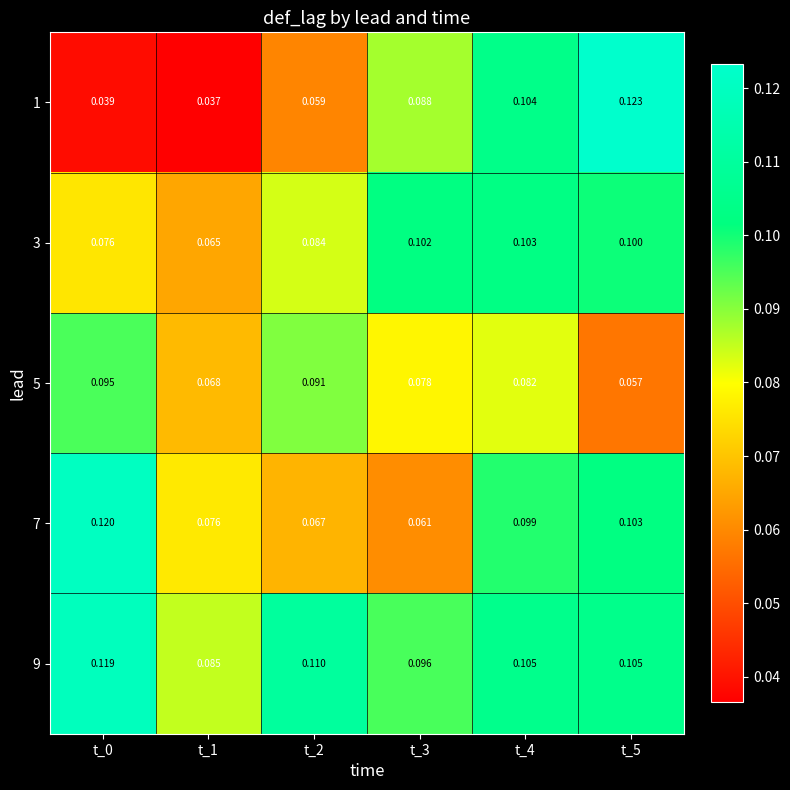

Is the value of 3 at t_5 greater than the value of 9 at t_1?

Yes